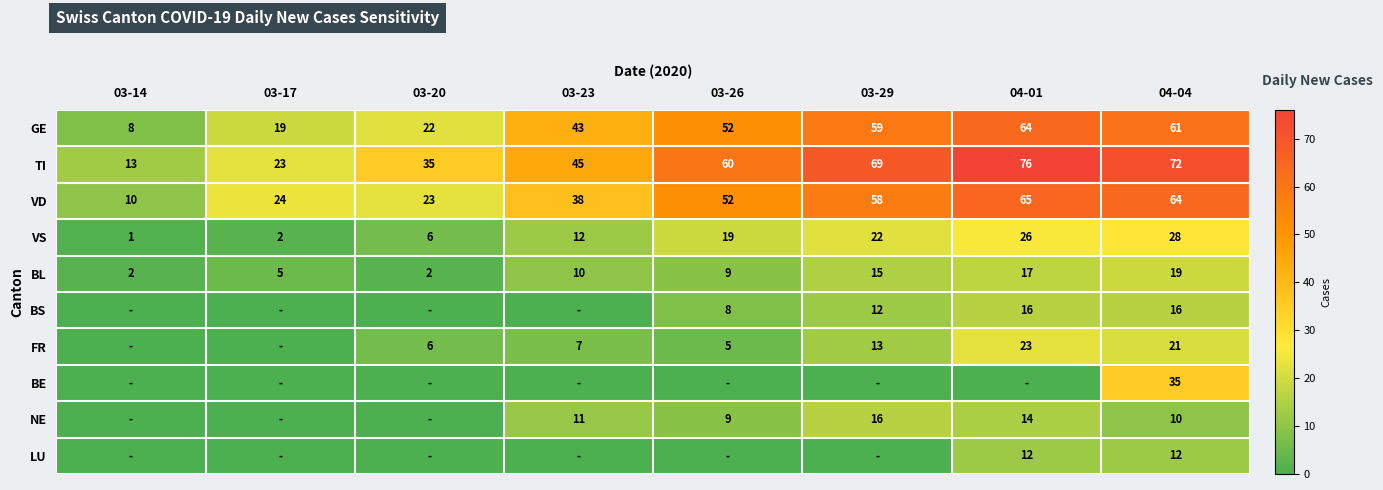

What is the difference between the GE values at 04-04 and 04-01?

3